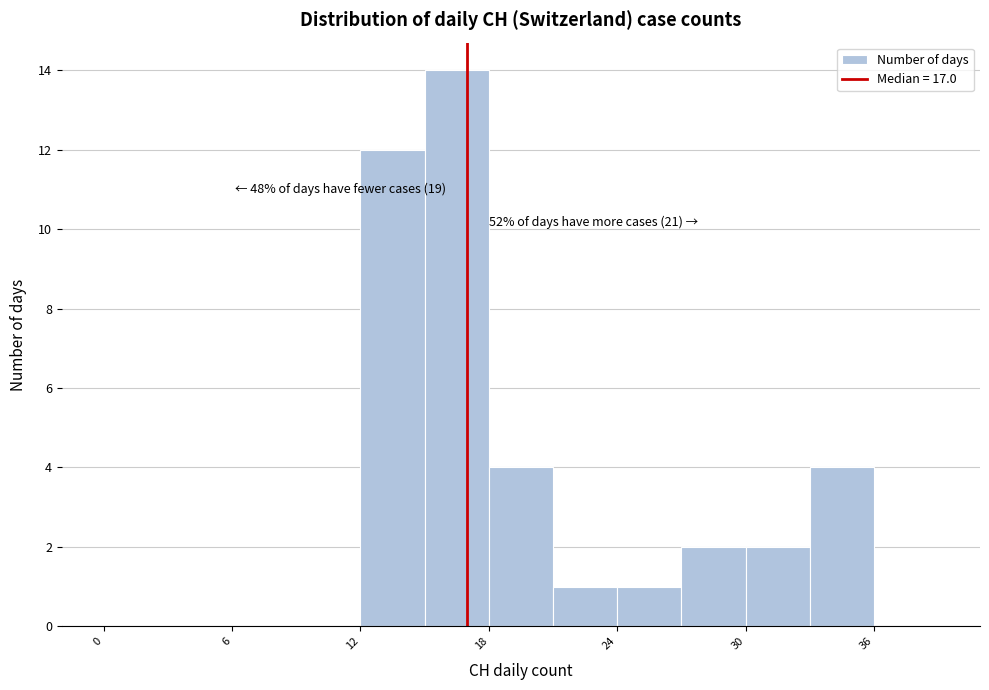

Around what value on the x-axis is the tallest bar? Give the approximate position of its centre, as read against the axis.

17